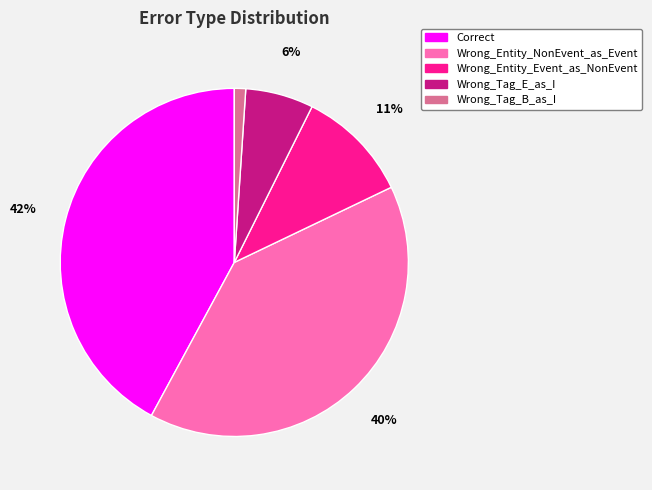

Rank the categories by value from highest to lowest.

Correct, Wrong_Entity_NonEvent_as_Event, Wrong_Entity_Event_as_NonEvent, Wrong_Tag_E_as_I, Wrong_Tag_B_as_I